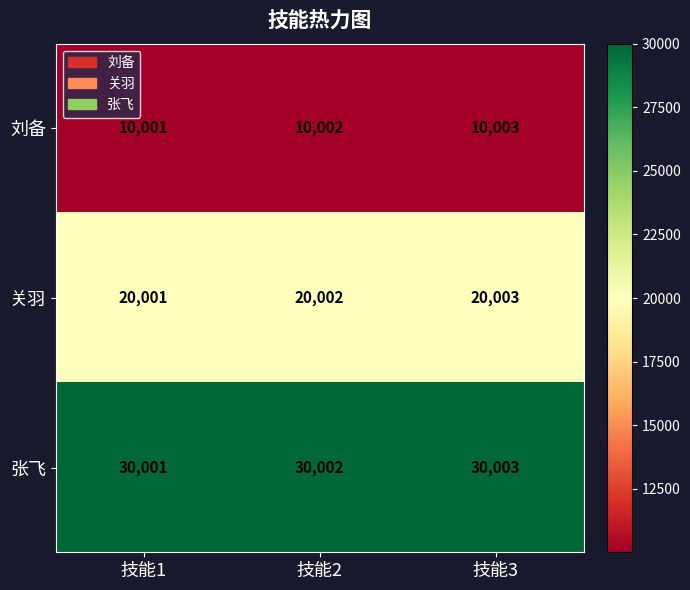

Which category has the highest value across all series?

技能3